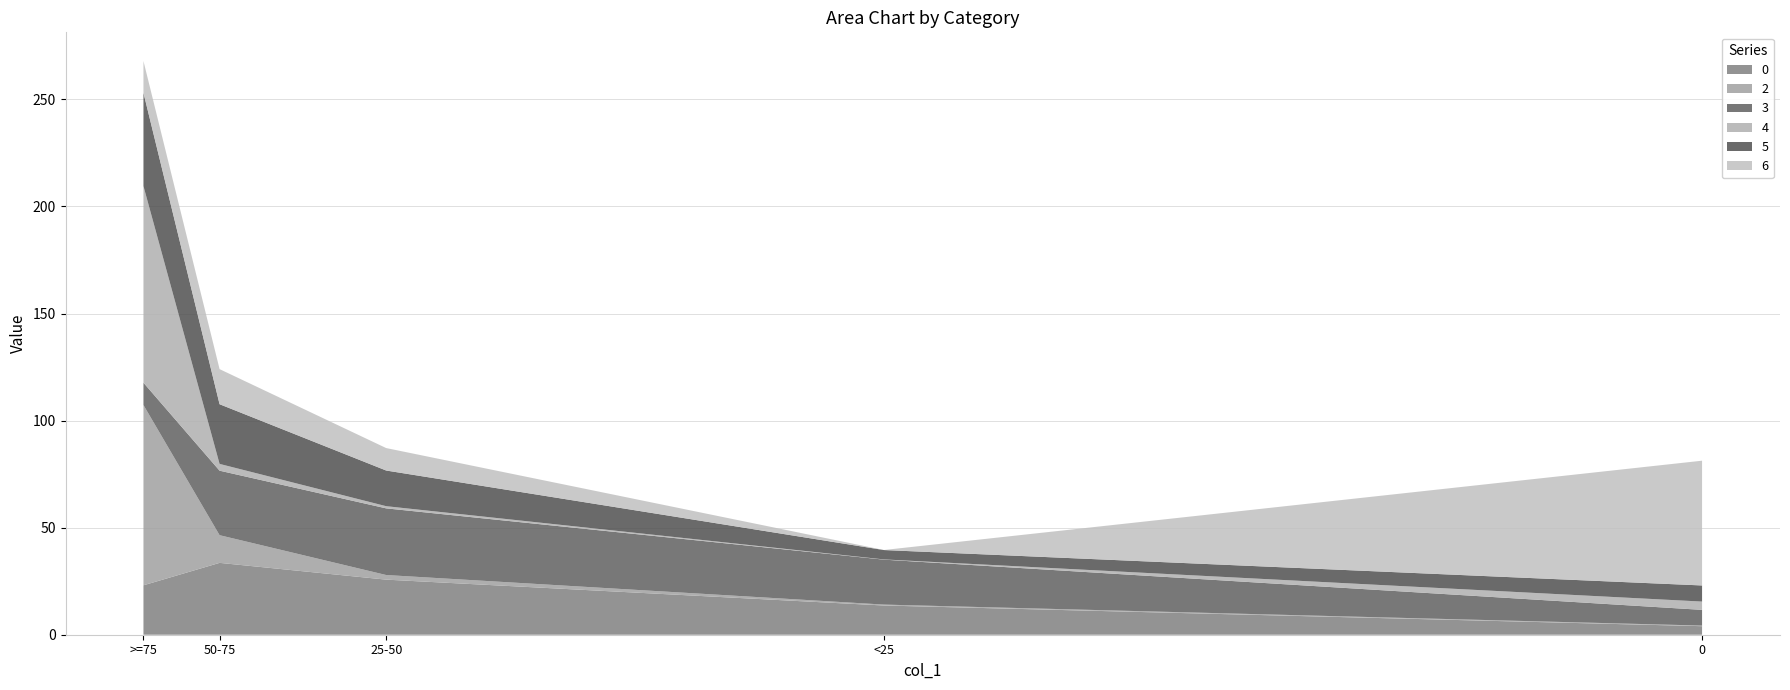

At which category is the sum across all series the highest?

>=75